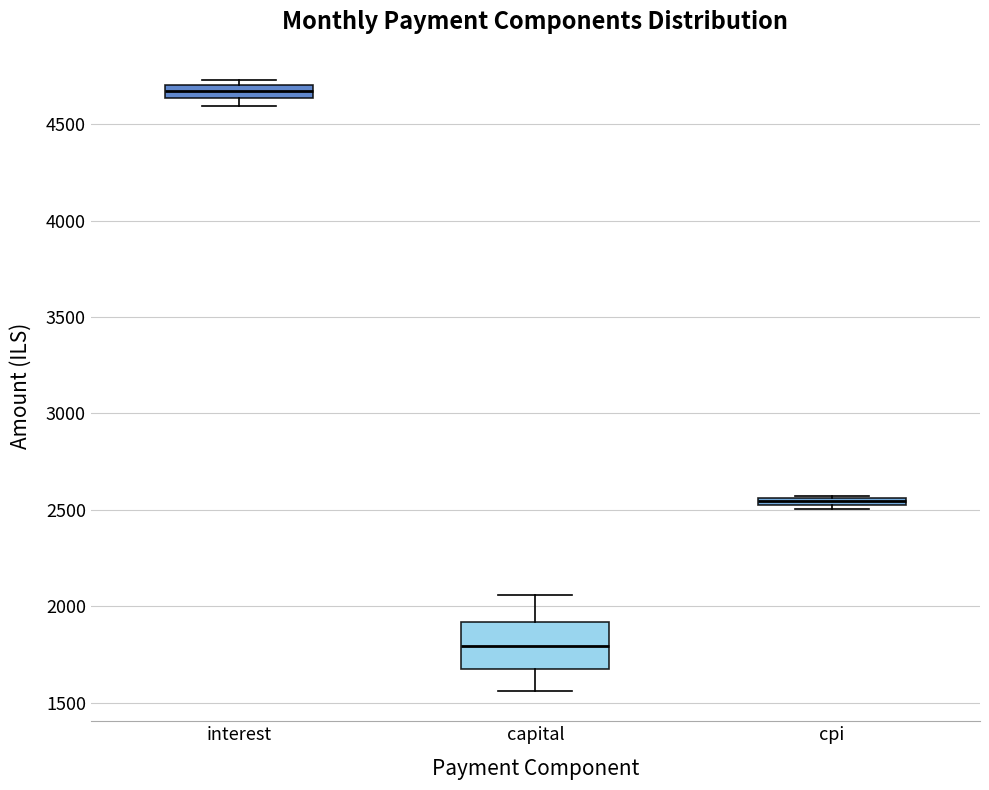

Where is the upper edge of the box for interest on the y-axis? The values are not printed on the chart, so give them approximately, as read against the axis.

4700